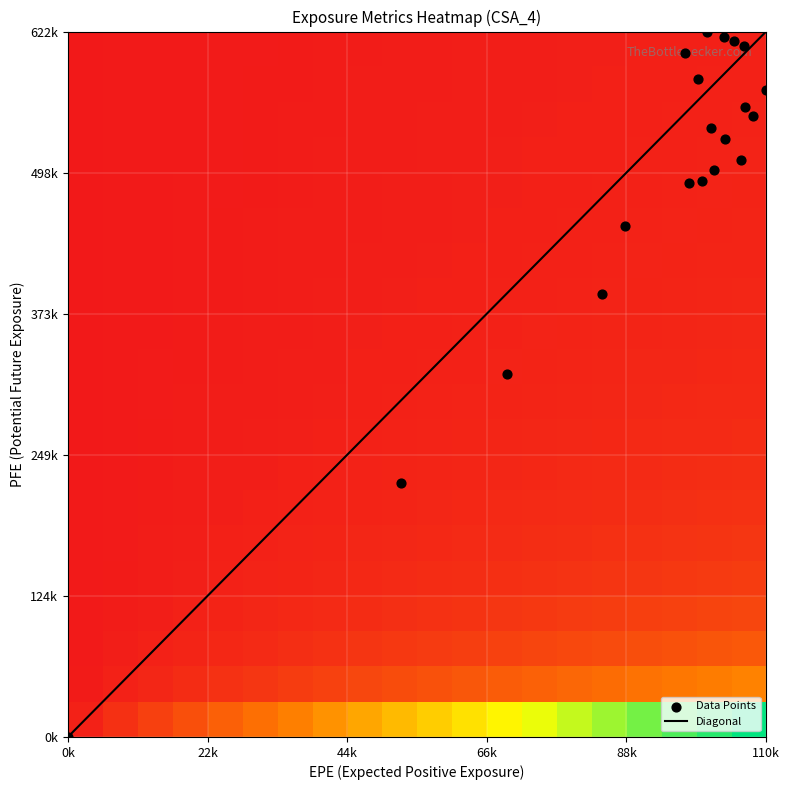

How many values exceed 17?

10